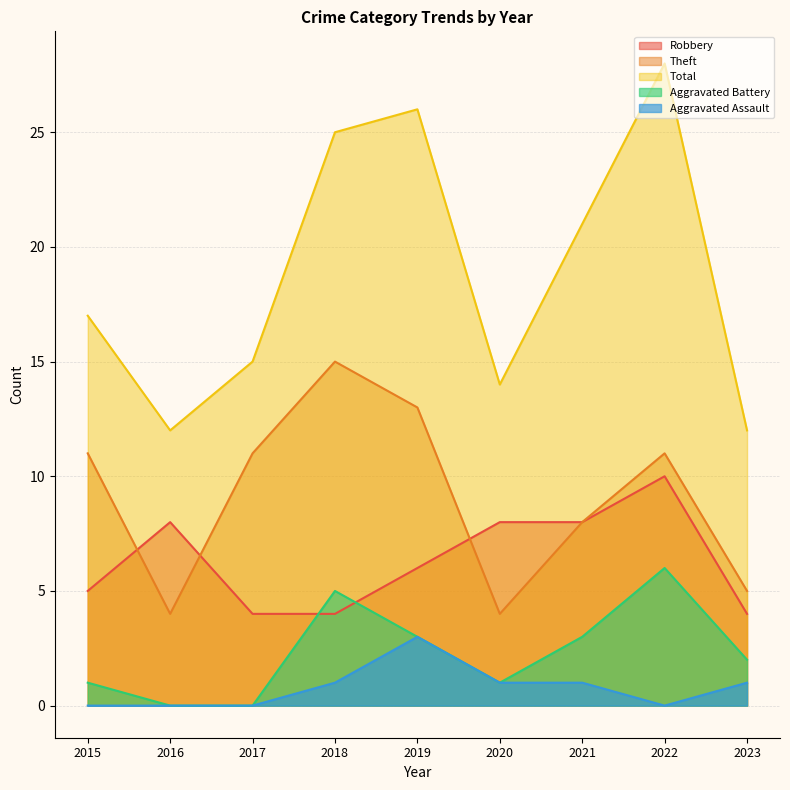

What is the total value across all series at 2015?

34